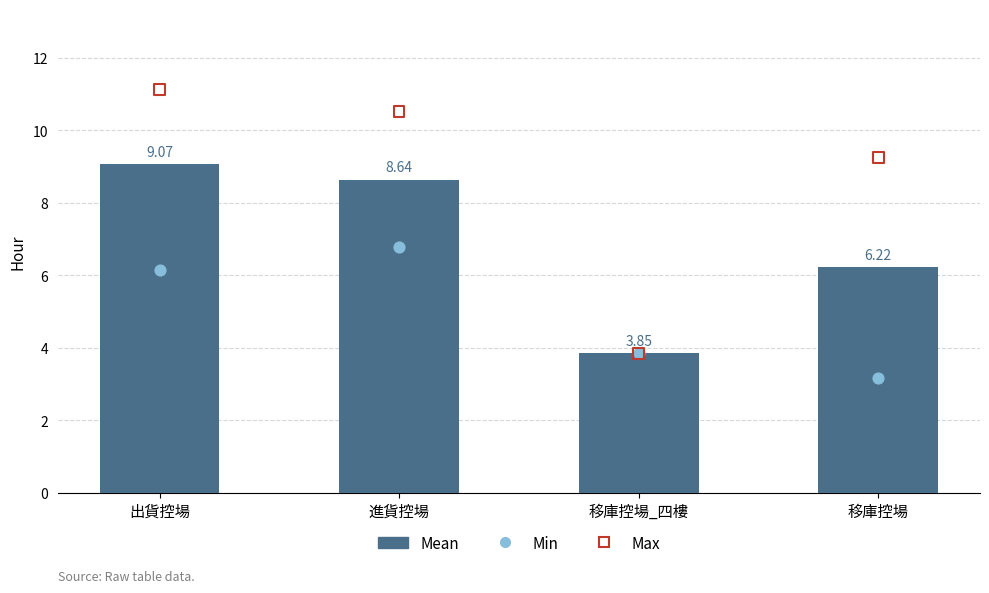

At which category is the sum across all series the highest?

出貨控場